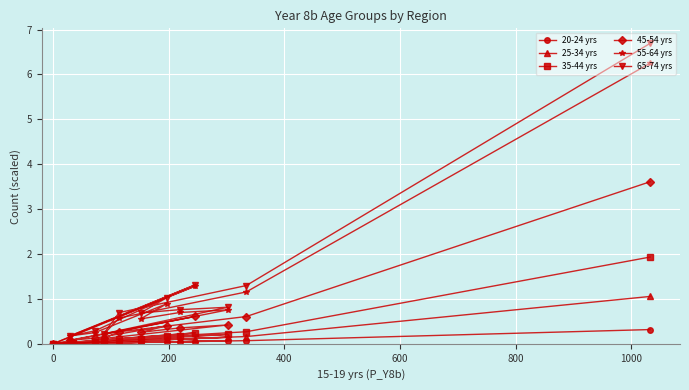

What is the maximum value shown in the chart?

6.7